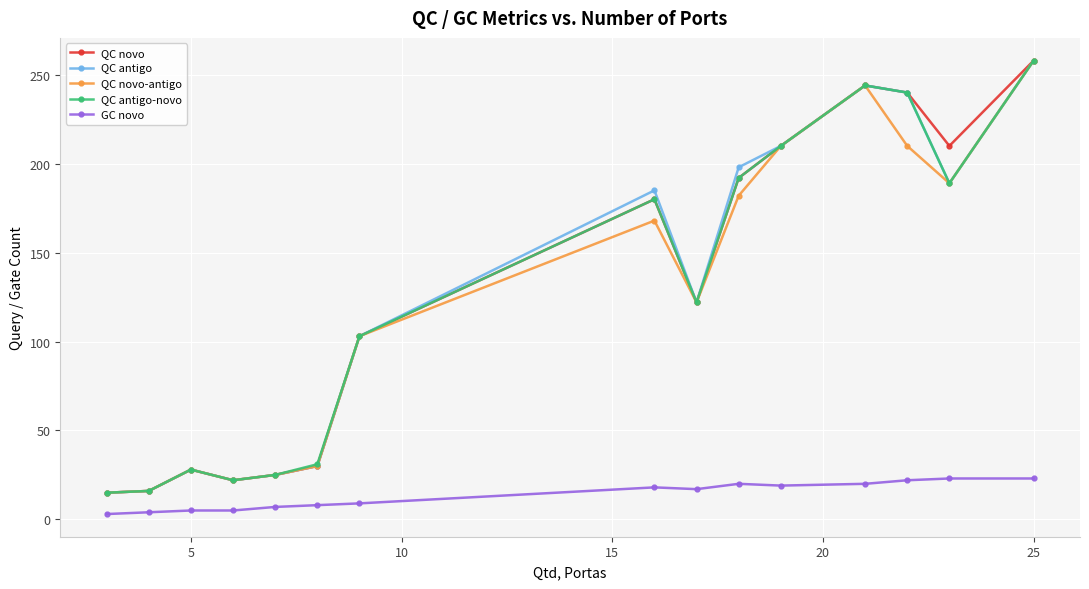

What is the difference between the maximum and second lowest values in the QC antigo-novo series?

242